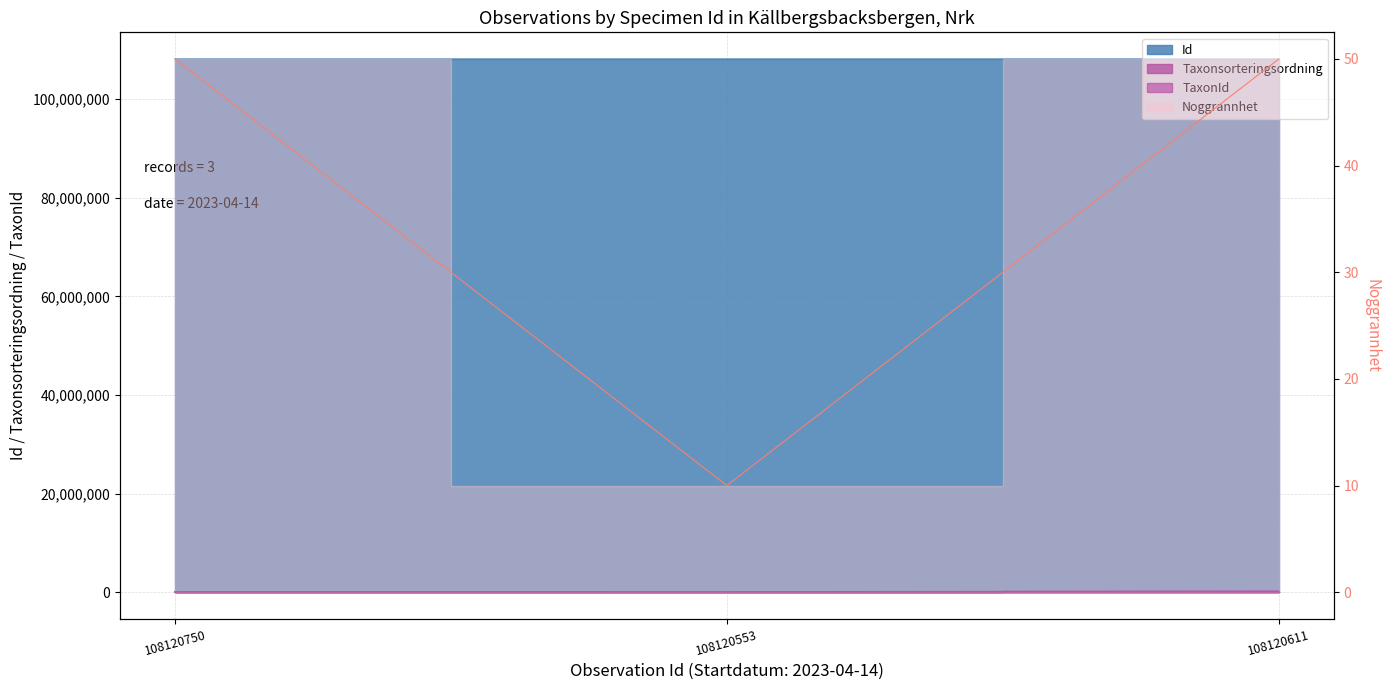

Read the Id value at 108120611.

108120611